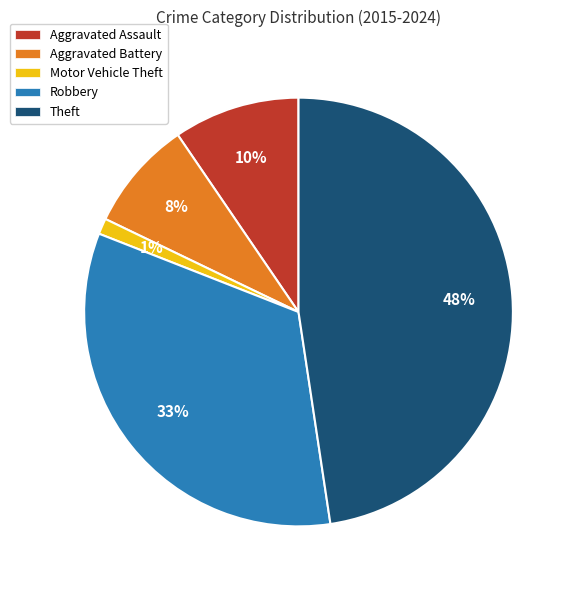

How many segments does this pie chart have?

5